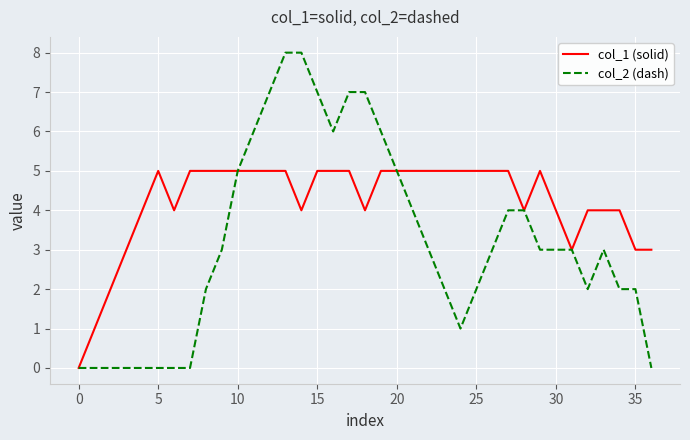

List the series in order of their overall mean, lowest first.

col_2 (dash), col_1 (solid)